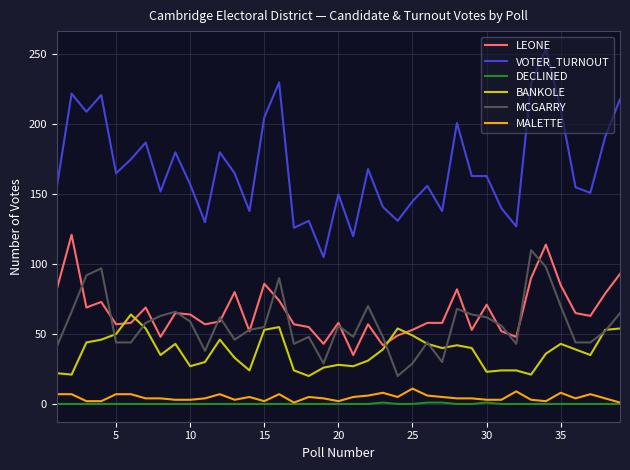

What is the average value of the LEONE series?

66